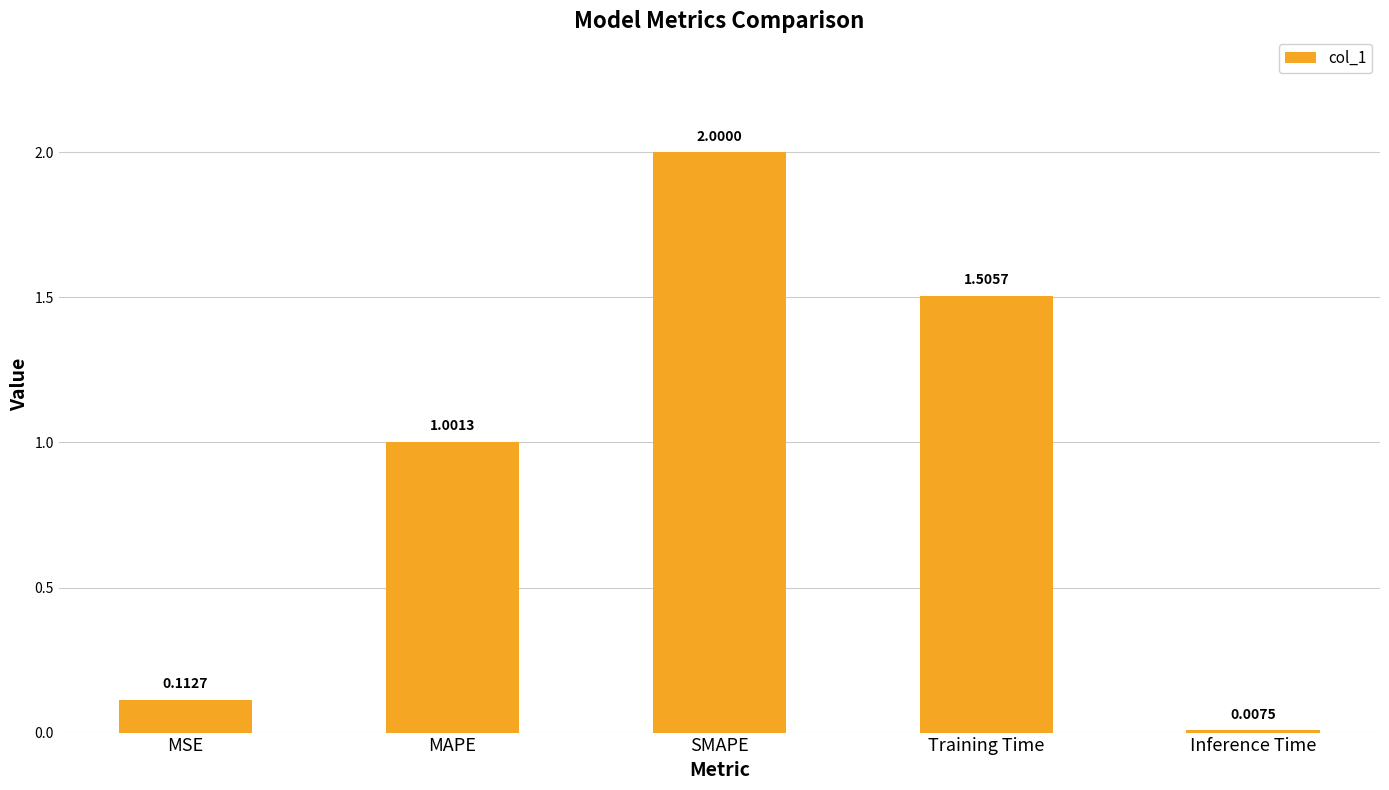

What is the difference between the maximum and minimum values?

2.0